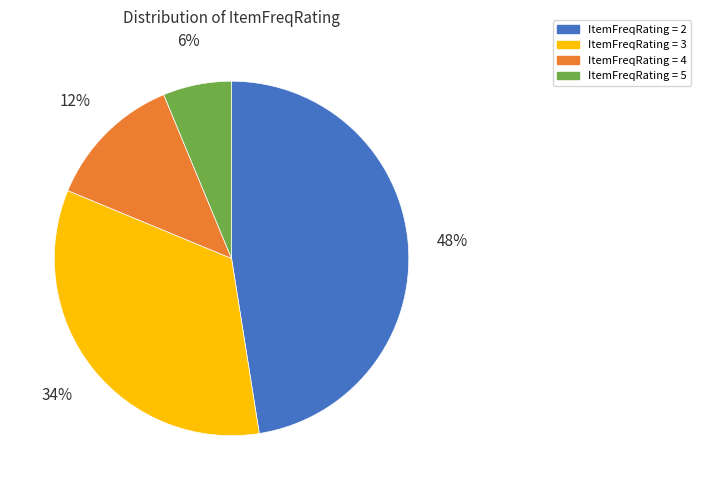

To the nearest percent, what is the average slice percentage?

25%